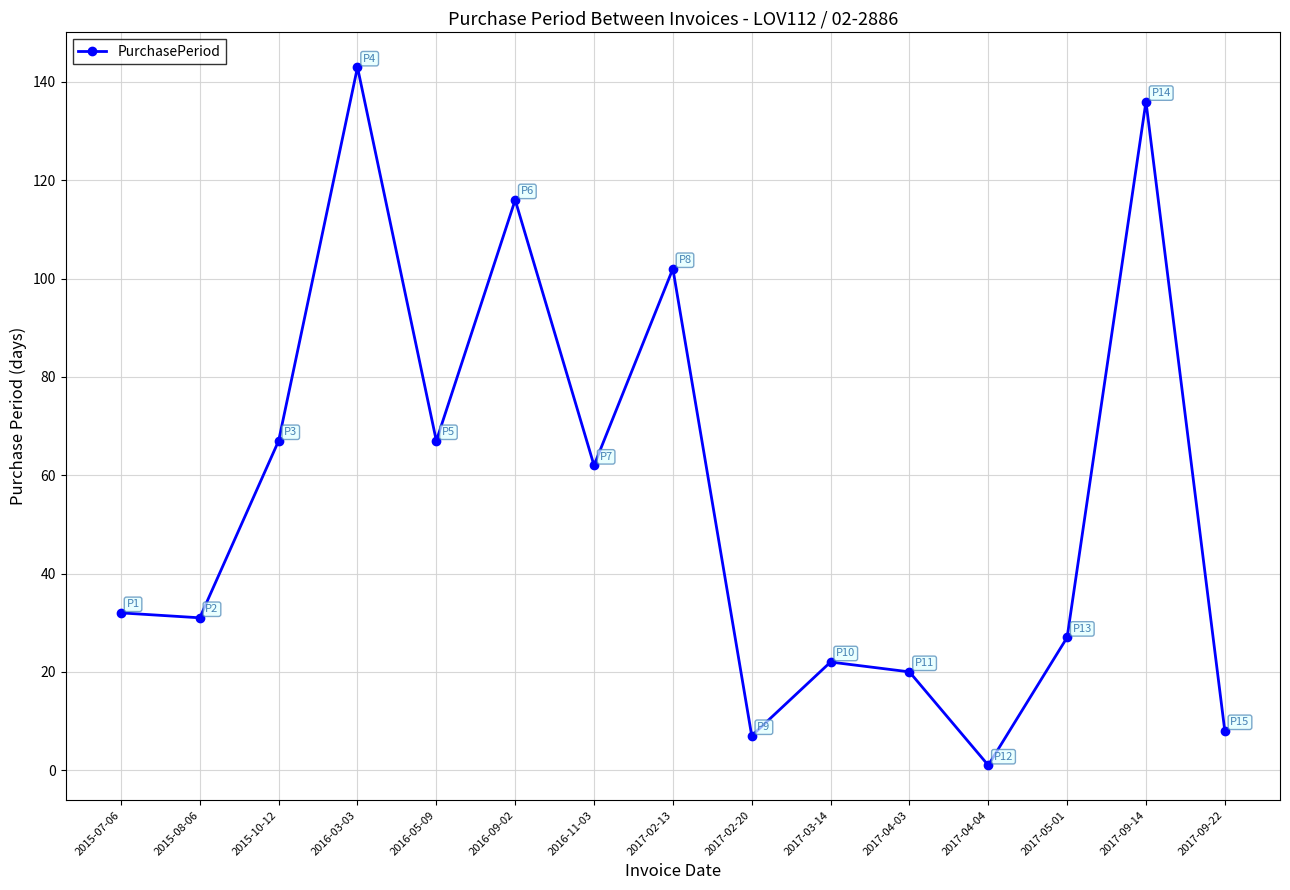

Approximately how many times larger is the value at 2016-05-09 compared to 2016-09-02?

0.6